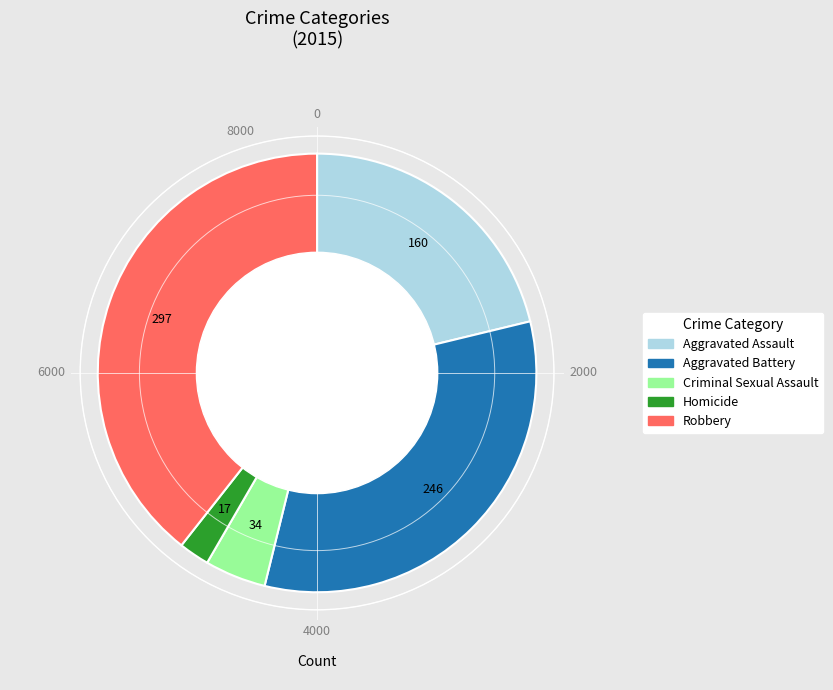

What is the smallest slice in the pie chart?

Homicide